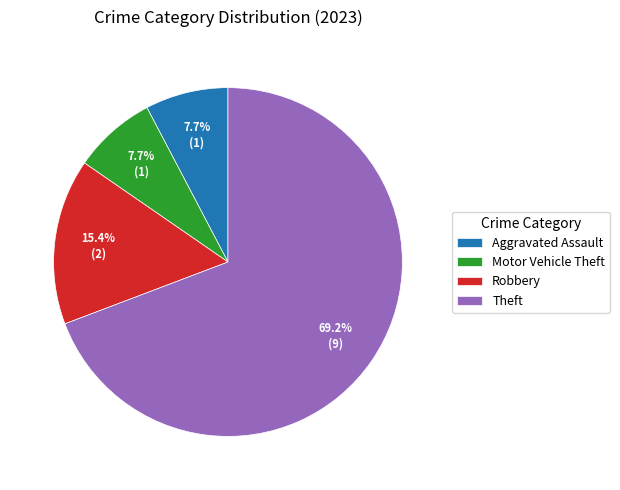

To the nearest percent, what is the difference between the Theft and Robbery slice percentages?

54%